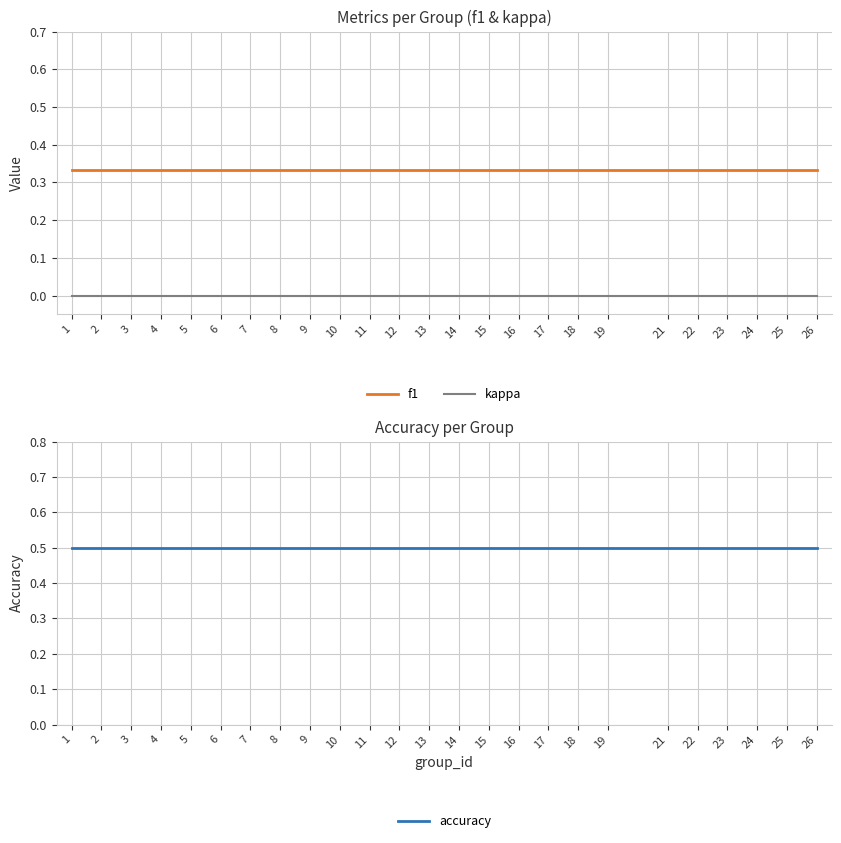

The value of f1 at 23 is 0.3. True or false?

True